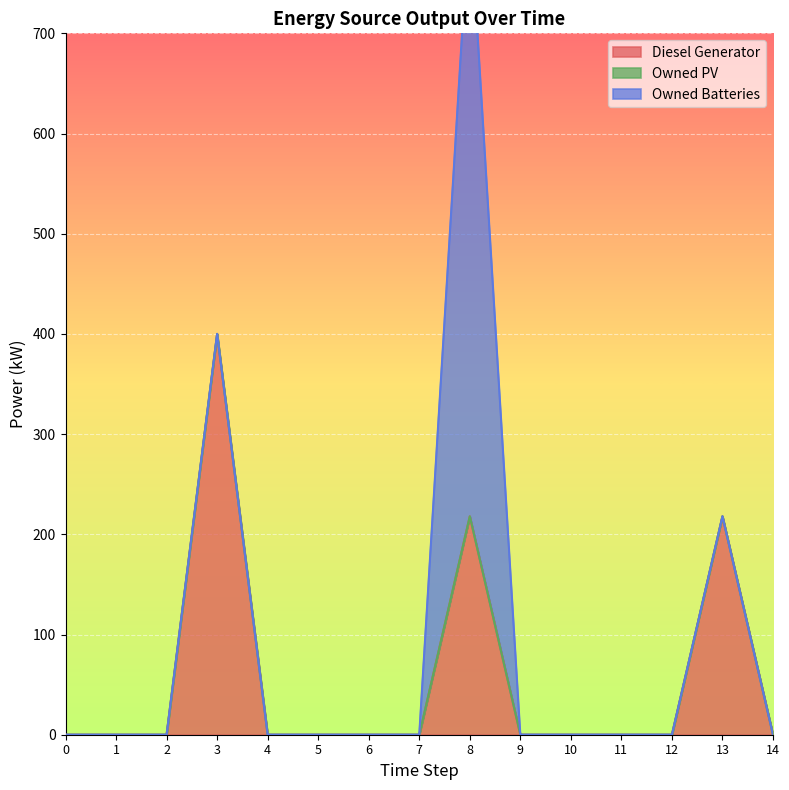

What is the difference between the Owned Batteries values at 2 and 8?

608